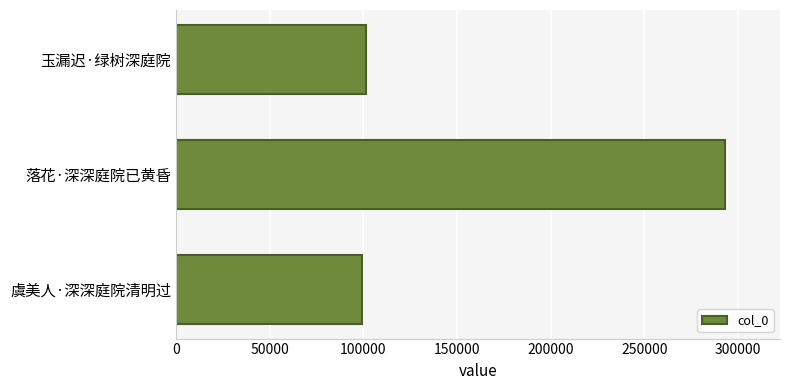

How many data points does each series have?

3